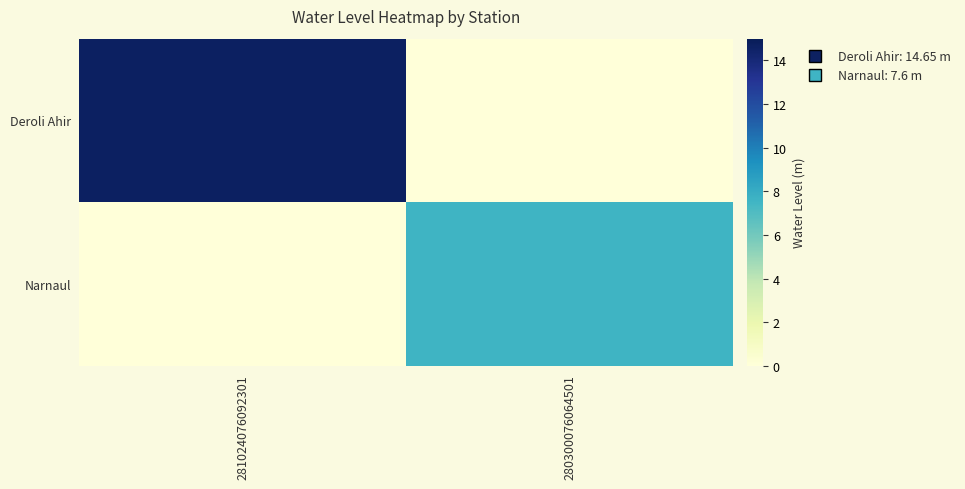

Which label corresponds to the largest value in the chart?

281024076092301